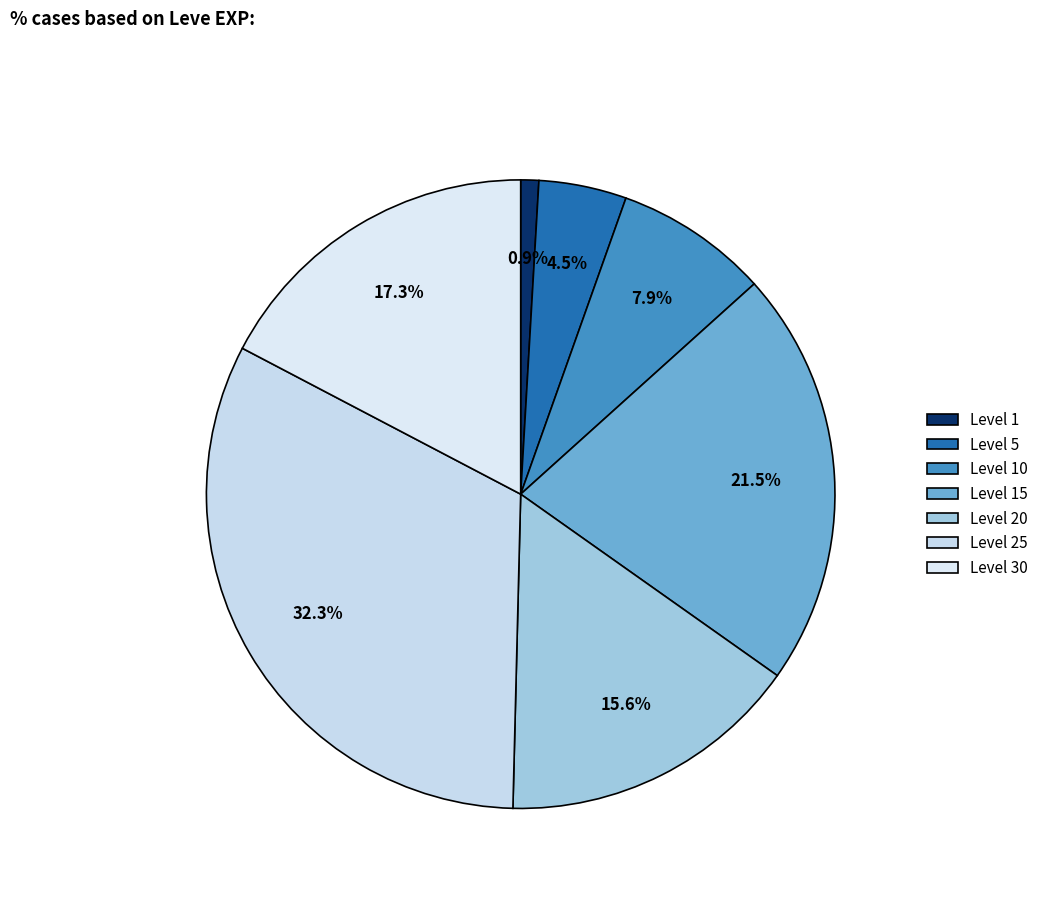

Count the number of slices in the pie.

7